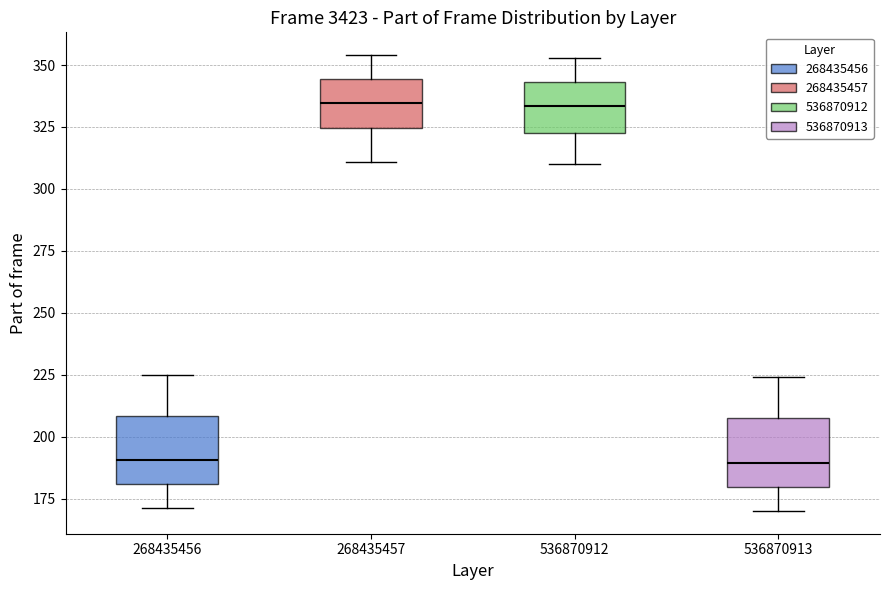

Reading left to right, read every box against the y-axis: the position of its median line, the range the box covers, and the ends of its whiskers. The values are not printed on the chart, so give them approximately, as read against the axis.

268435456: median 190, box 180 to 210, whiskers 170 to 225
268435457: median 335, box 325 to 345, whiskers 310 to 355
536870912: median 335, box 325 to 345, whiskers 310 to 355
536870913: median 190, box 180 to 210, whiskers 170 to 225